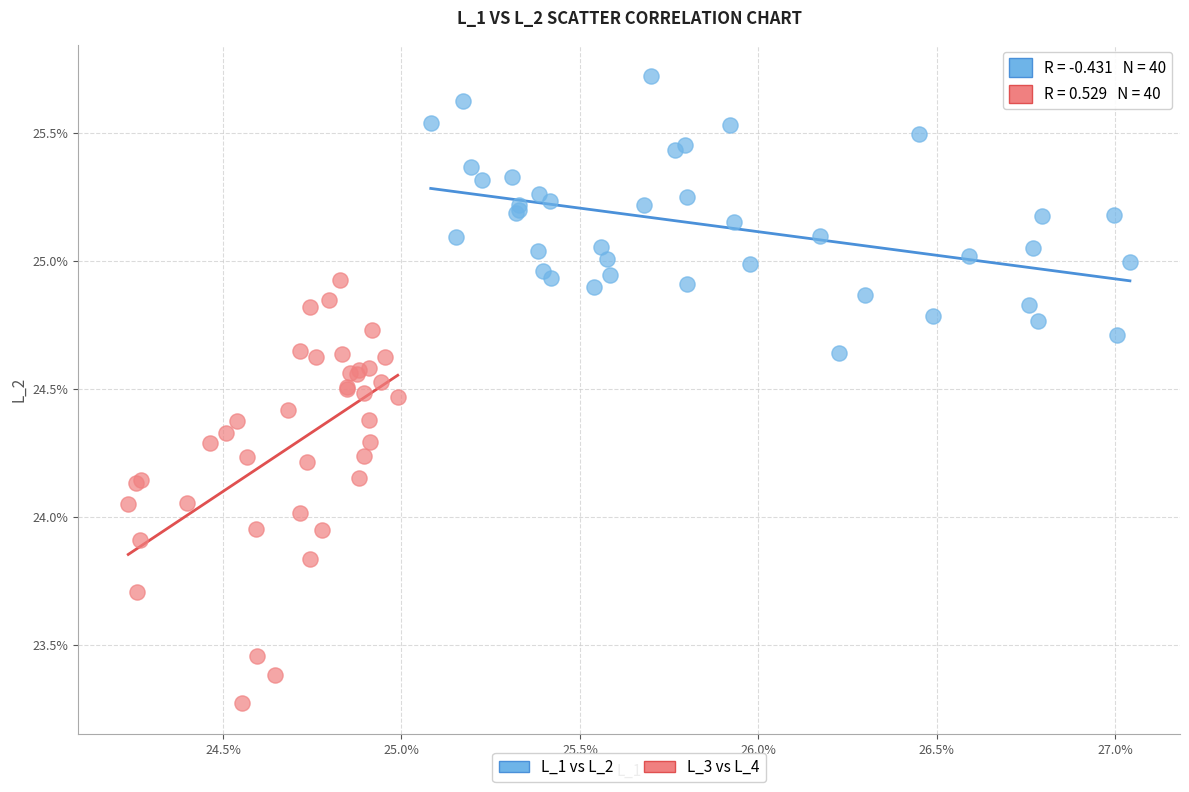

Which series reaches the maximum Y coordinate?

L_1 vs L_2